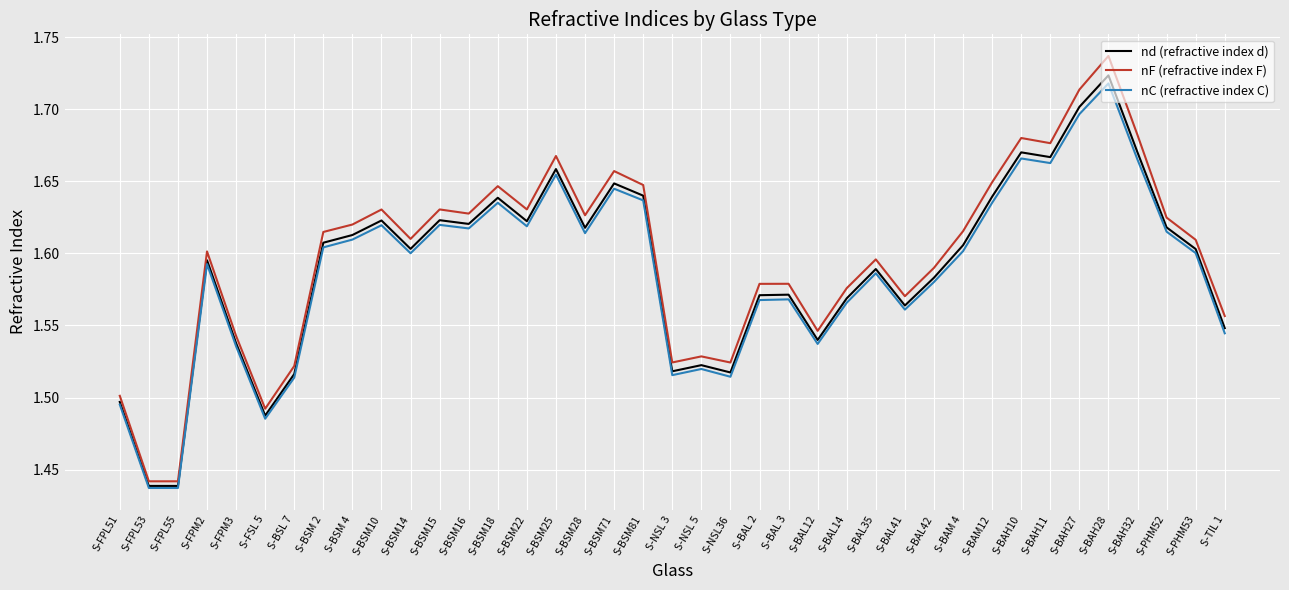

What is the difference between the nF (refractive index F) values at S-BAH27 and S-NSL 5?

0.2